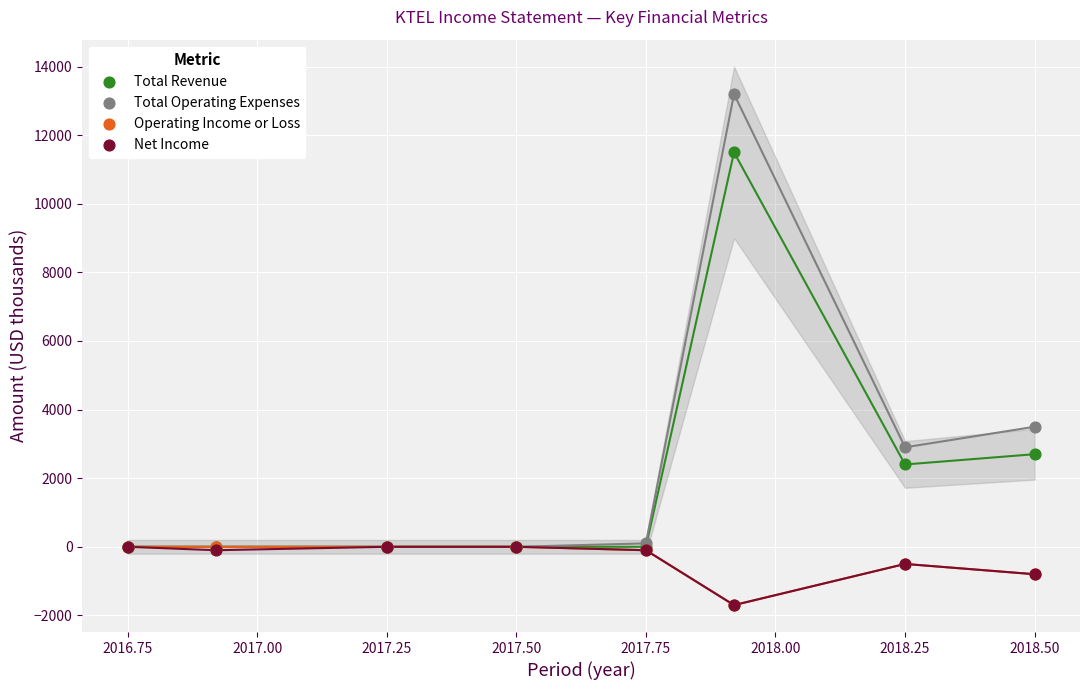

What are all the series names shown in the legend?

Total Revenue, Total Operating Expenses, Operating Income or Loss, Net Income